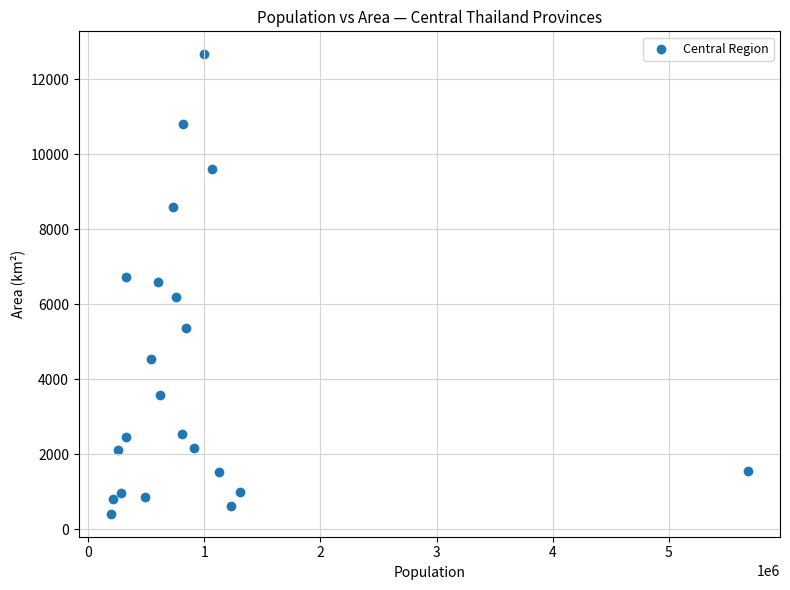

What is the range of Y values (max minus min)?

12251.7